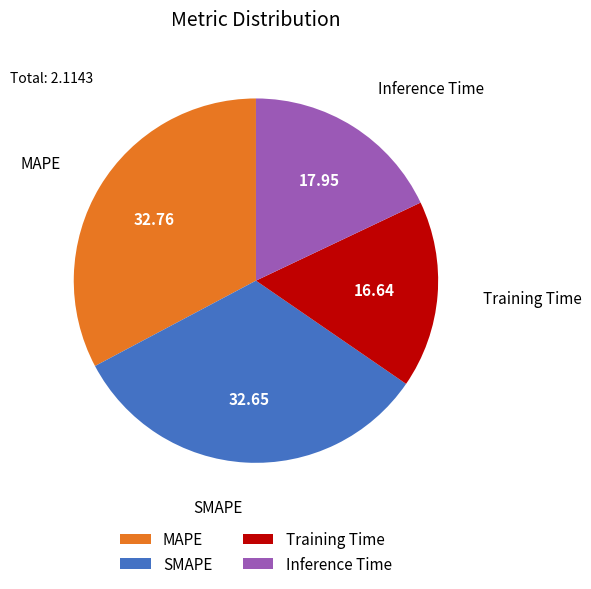

Is it true that Inference Time is 23% of the pie?

False